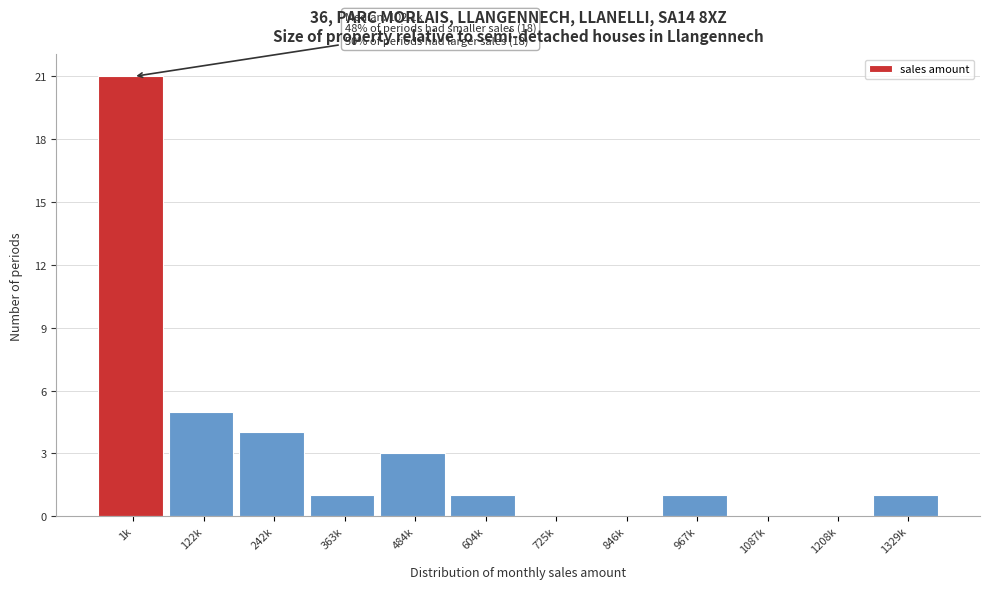

Reading right to left, transcribe all the data shown in this chart.

1329k=1	1208k=0	1087k=0	967k=1	846k=0	725k=0	604k=1	484k=3	363k=1	242k=4	122k=5	1k=21